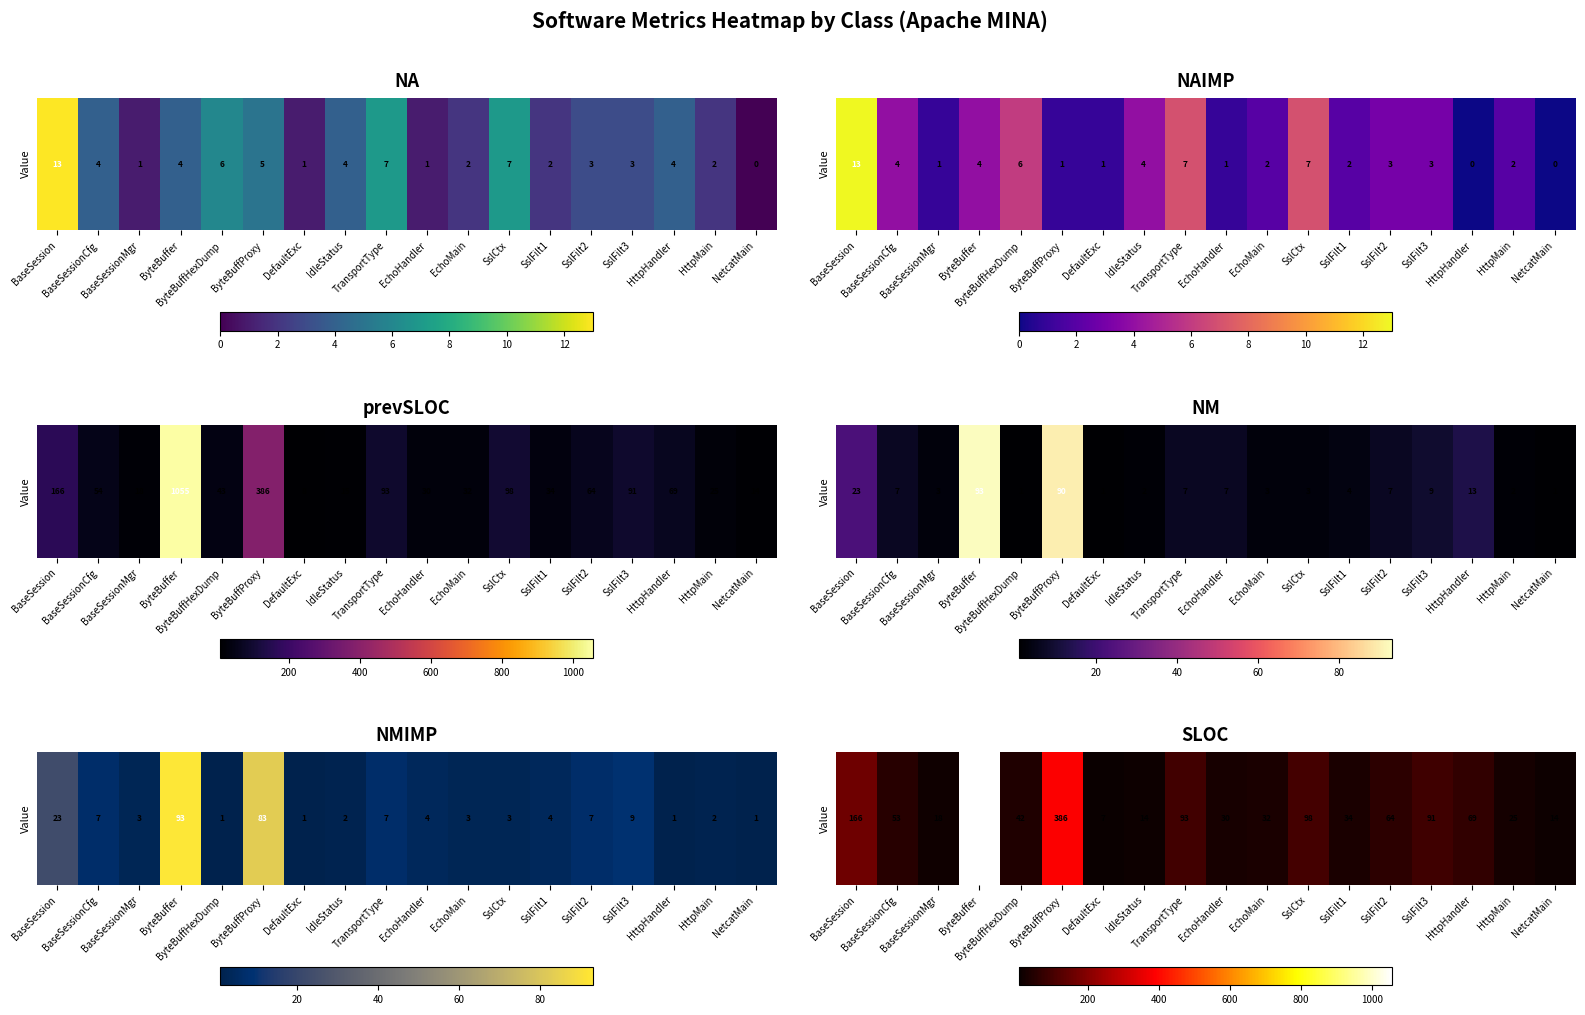

The chart shows a value of 9 at IdleStatus. True or false?

False